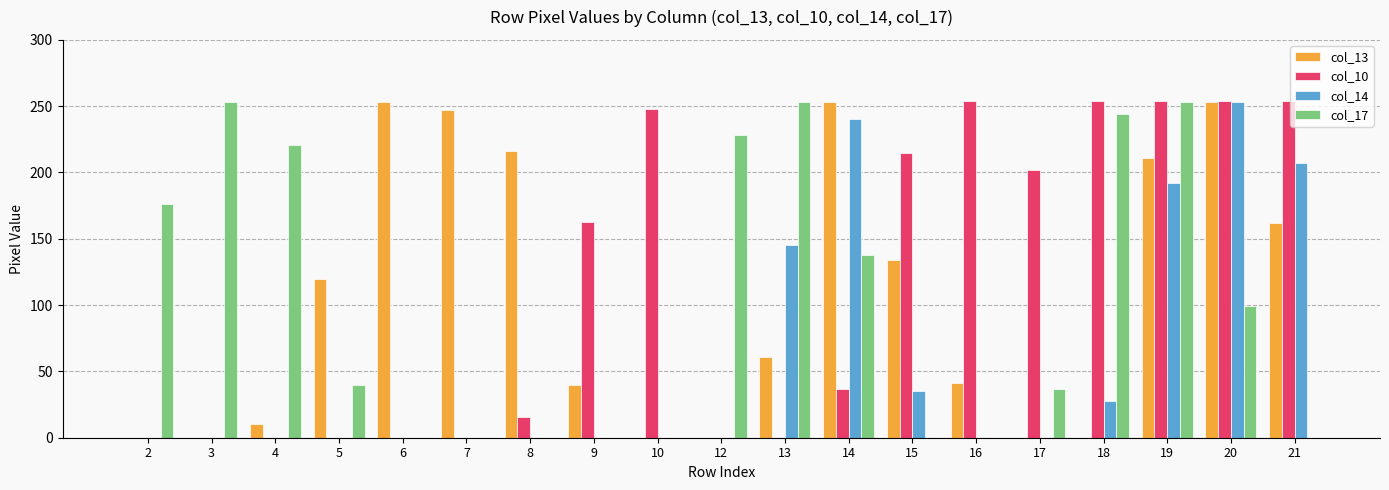

How many data points in col_14 are above 0?

7